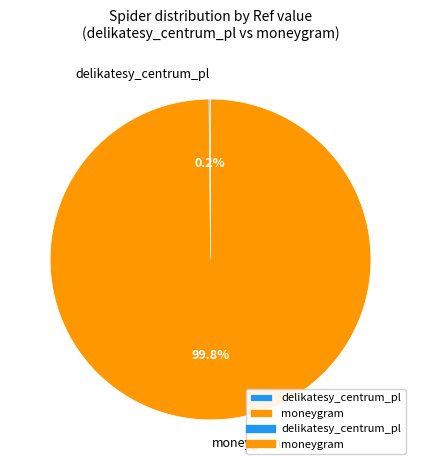

Which slice is the largest?

moneygram